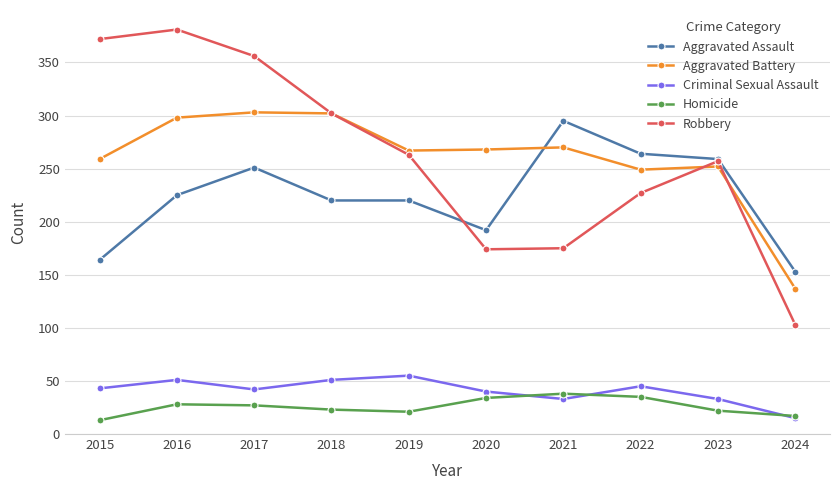

What is the sum of all Aggravated Assault values?

2243